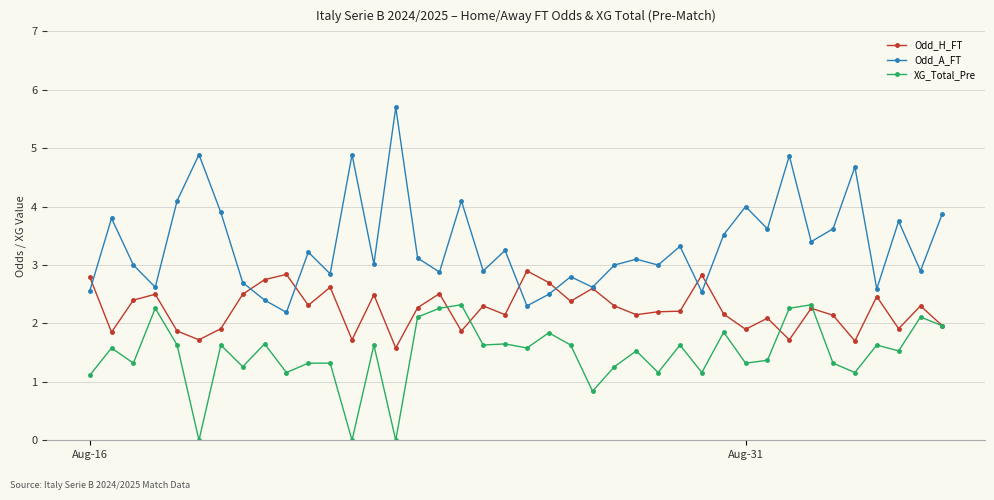

What is the value of the Odd_H_FT point at the 32nd from the left?

2.1